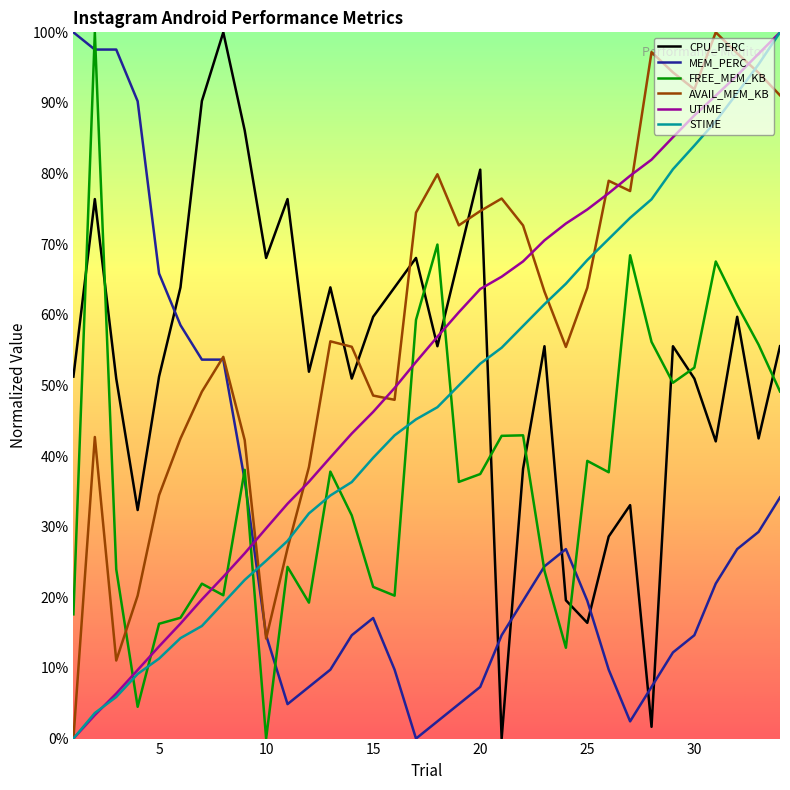

What is the maximum value for MEM_PERC?

100.0